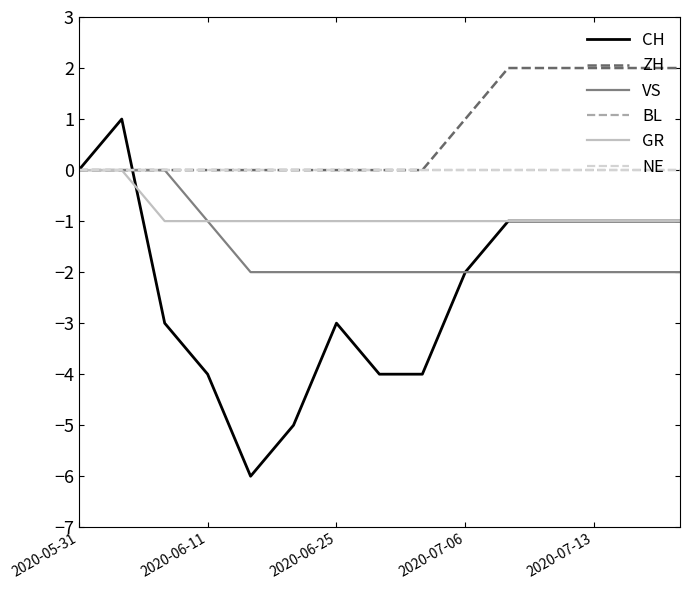

True or false: BL has more than 1 interior local peaks.

False